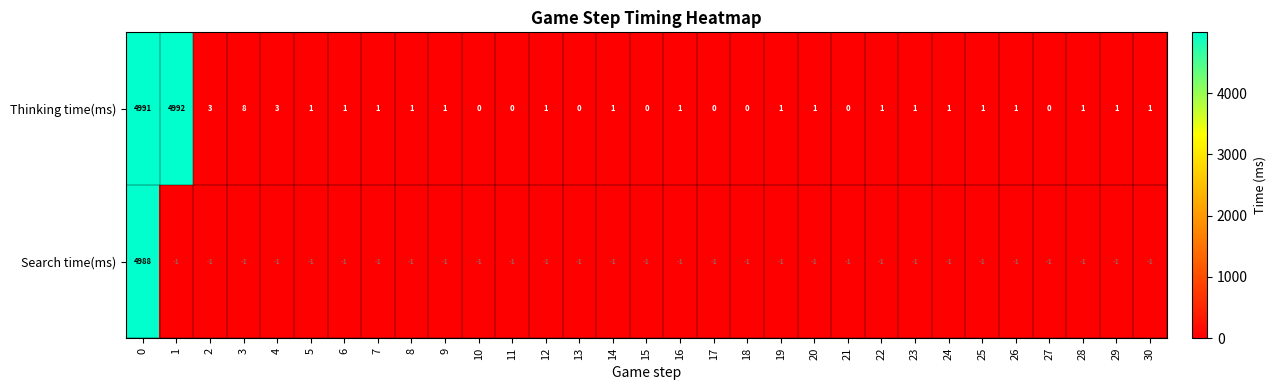

At how many categories does at least one series exceed 4625?

2